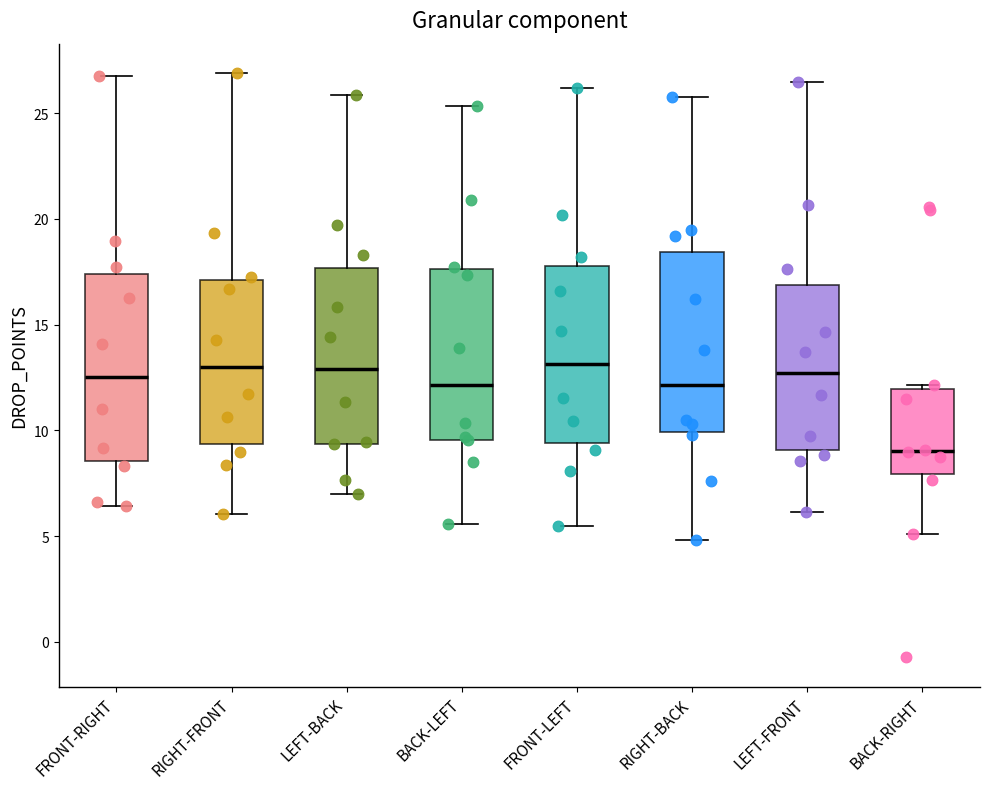

Which box's median line is the lowest?

BACK-RIGHT